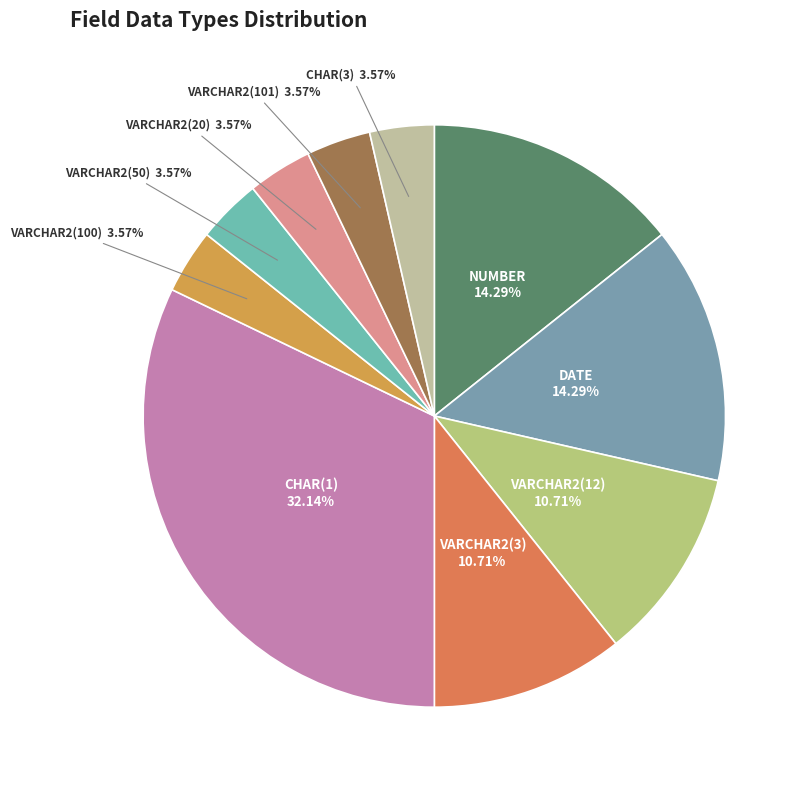

How many segments does this pie chart have?

10